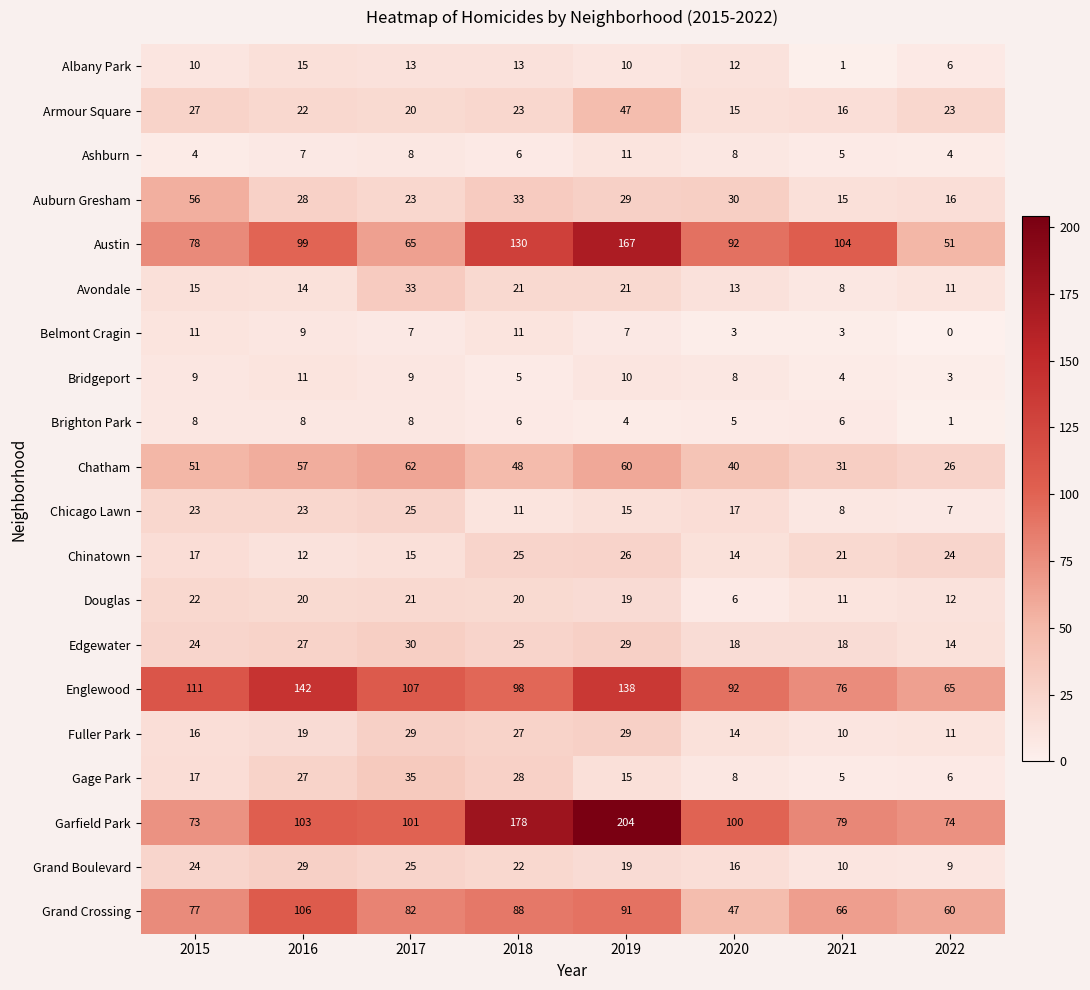

At which category does the chart reach its peak across all series?

2019